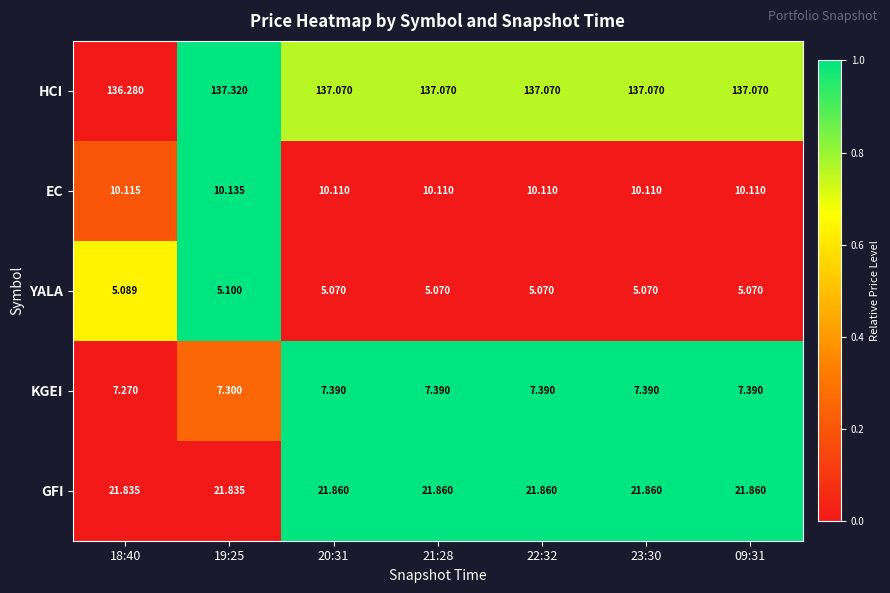

At which category is the sum across all series the highest?

19:25